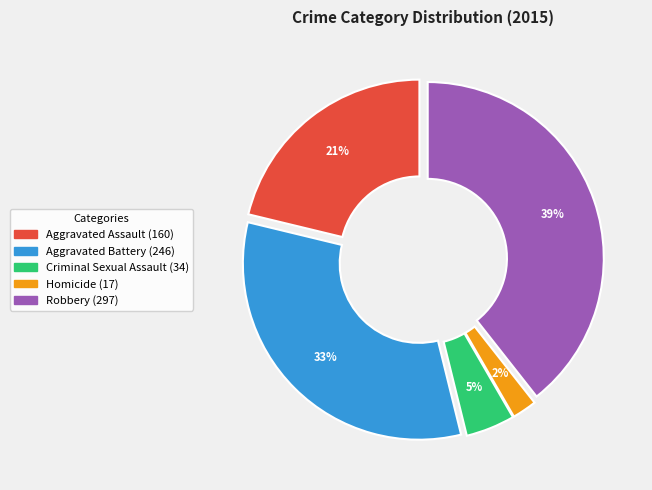

Which slice is the largest?

Robbery